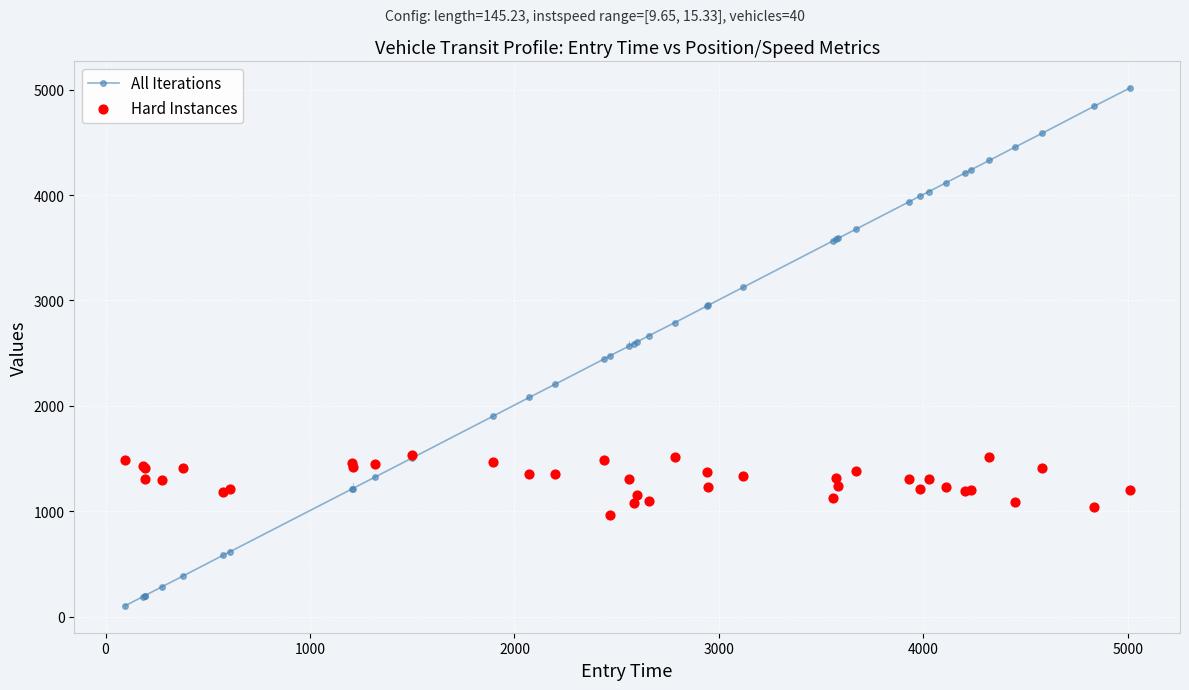

Which series reaches the minimum Y coordinate?

All Iterations